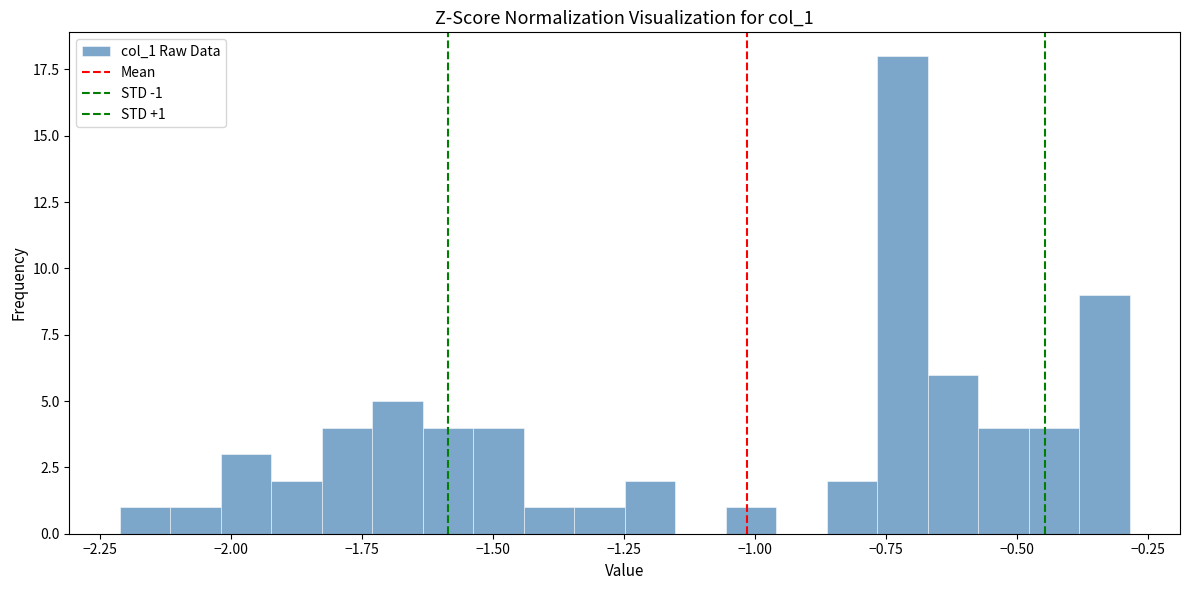

Around what value on the x-axis is the tallest bar? Give the approximate position of its centre, as read against the axis.

-0.70